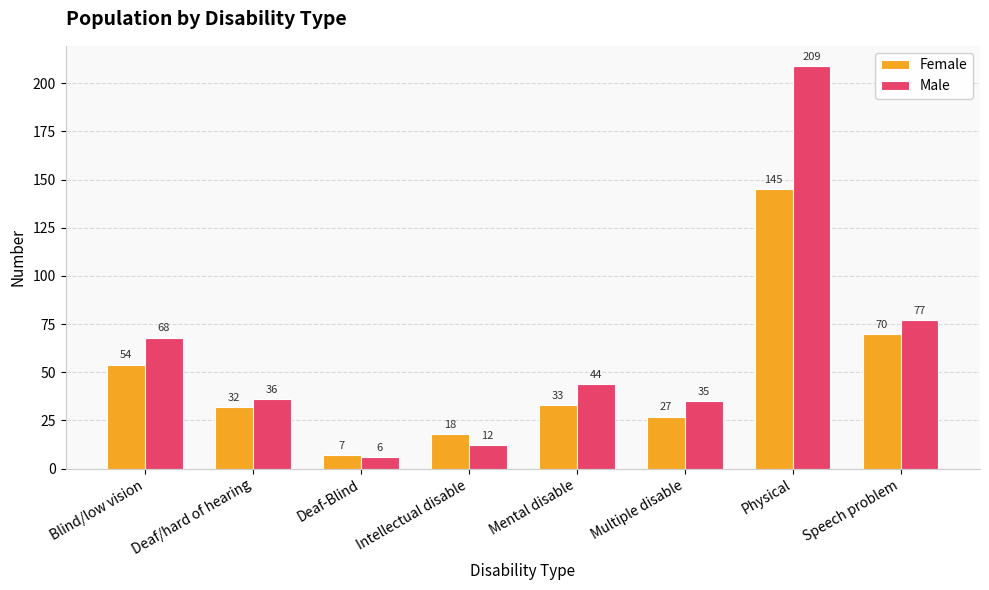

Rank the categories by Female value from lowest to highest.

Deaf-Blind, Intellectual disable, Multiple disable, Deaf/hard of hearing, Mental disable, Blind/low vision, Speech problem, Physical